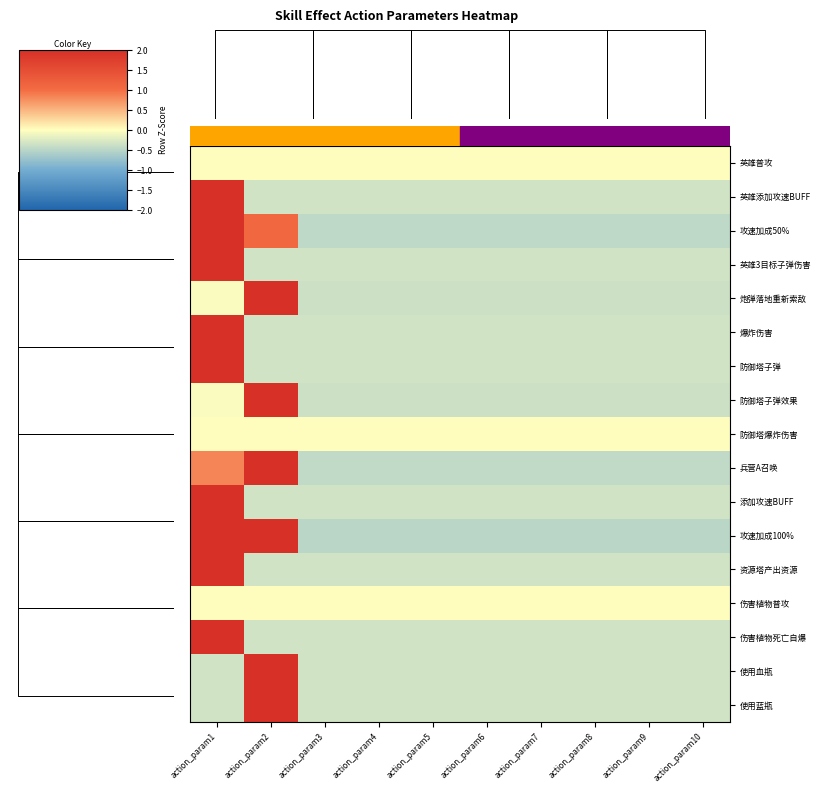

Reading left to right, extract all data points from this chart.

英雄普攻: action_param1=0.0	action_param2=0.0	action_param3=0.0	action_param4=0.0	action_param5=0.0	action_param6=0.0	action_param7=0.0	action_param8=0.0	action_param9=0.0	action_param10=0.0
英雄添加攻速BUFF: action_param1=2.0	action_param2=-0.3	action_param3=-0.3	action_param4=-0.3	action_param5=-0.3	action_param6=-0.3	action_param7=-0.3	action_param8=-0.3	action_param9=-0.3	action_param10=-0.3
攻速加成50%: action_param1=2.0	action_param2=1.1	action_param3=-0.5	action_param4=-0.5	action_param5=-0.5	action_param6=-0.5	action_param7=-0.5	action_param8=-0.5	action_param9=-0.5	action_param10=-0.5
英雄3目标子弹伤害: action_param1=2.0	action_param2=-0.3	action_param3=-0.3	action_param4=-0.3	action_param5=-0.3	action_param6=-0.3	action_param7=-0.3	action_param8=-0.3	action_param9=-0.3	action_param10=-0.3
炮弹落地重新索敌: action_param1=-0.0	action_param2=2.0	action_param3=-0.4	action_param4=-0.4	action_param5=-0.4	action_param6=-0.4	action_param7=-0.4	action_param8=-0.4	action_param9=-0.4	action_param10=-0.4
爆炸伤害: action_param1=2.0	action_param2=-0.3	action_param3=-0.3	action_param4=-0.3	action_param5=-0.3	action_param6=-0.3	action_param7=-0.3	action_param8=-0.3	action_param9=-0.3	action_param10=-0.3
防御塔子弹: action_param1=2.0	action_param2=-0.3	action_param3=-0.3	action_param4=-0.3	action_param5=-0.3	action_param6=-0.3	action_param7=-0.3	action_param8=-0.3	action_param9=-0.3	action_param10=-0.3
防御塔子弹效果: action_param1=-0.0	action_param2=2.0	action_param3=-0.4	action_param4=-0.4	action_param5=-0.4	action_param6=-0.4	action_param7=-0.4	action_param8=-0.4	action_param9=-0.4	action_param10=-0.4
防御塔爆炸伤害: action_param1=0.0	action_param2=0.0	action_param3=0.0	action_param4=0.0	action_param5=0.0	action_param6=0.0	action_param7=0.0	action_param8=0.0	action_param9=0.0	action_param10=0.0
兵营A召唤: action_param1=0.8	action_param2=2.0	action_param3=-0.5	action_param4=-0.5	action_param5=-0.5	action_param6=-0.5	action_param7=-0.5	action_param8=-0.5	action_param9=-0.5	action_param10=-0.5
添加攻速BUFF: action_param1=2.0	action_param2=-0.3	action_param3=-0.3	action_param4=-0.3	action_param5=-0.3	action_param6=-0.3	action_param7=-0.3	action_param8=-0.3	action_param9=-0.3	action_param10=-0.3
攻速加成100%: action_param1=2.0	action_param2=2.0	action_param3=-0.5	action_param4=-0.5	action_param5=-0.5	action_param6=-0.5	action_param7=-0.5	action_param8=-0.5	action_param9=-0.5	action_param10=-0.5
资源塔产出资源: action_param1=2.0	action_param2=-0.3	action_param3=-0.3	action_param4=-0.3	action_param5=-0.3	action_param6=-0.3	action_param7=-0.3	action_param8=-0.3	action_param9=-0.3	action_param10=-0.3
伤害植物普攻: action_param1=0.0	action_param2=0.0	action_param3=0.0	action_param4=0.0	action_param5=0.0	action_param6=0.0	action_param7=0.0	action_param8=0.0	action_param9=0.0	action_param10=0.0
伤害植物死亡自爆: action_param1=2.0	action_param2=-0.3	action_param3=-0.3	action_param4=-0.3	action_param5=-0.3	action_param6=-0.3	action_param7=-0.3	action_param8=-0.3	action_param9=-0.3	action_param10=-0.3
使用血瓶: action_param1=-0.3	action_param2=2.0	action_param3=-0.3	action_param4=-0.3	action_param5=-0.3	action_param6=-0.3	action_param7=-0.3	action_param8=-0.3	action_param9=-0.3	action_param10=-0.3
使用蓝瓶: action_param1=-0.3	action_param2=2.0	action_param3=-0.3	action_param4=-0.3	action_param5=-0.3	action_param6=-0.3	action_param7=-0.3	action_param8=-0.3	action_param9=-0.3	action_param10=-0.3